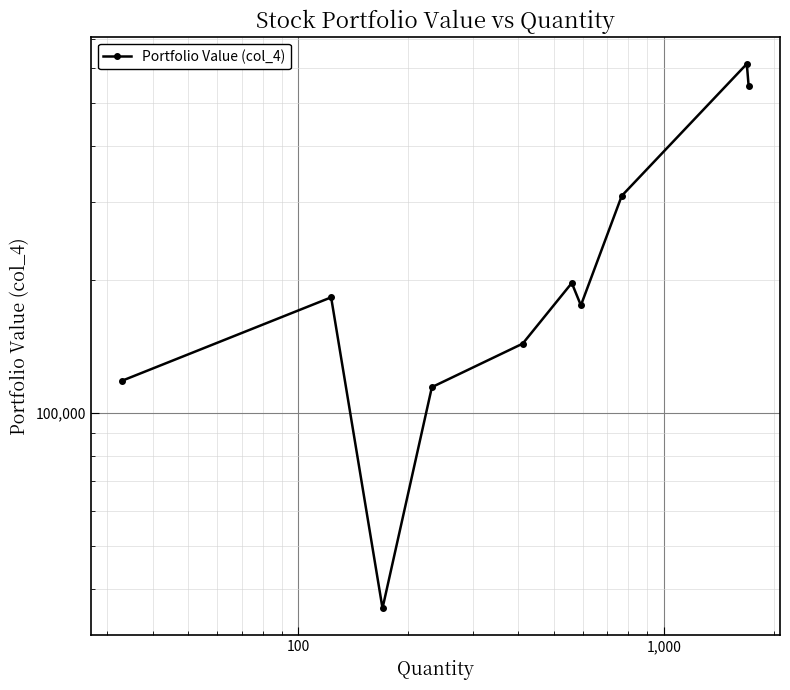

What is the difference between the maximum and minimum values?

577494.0